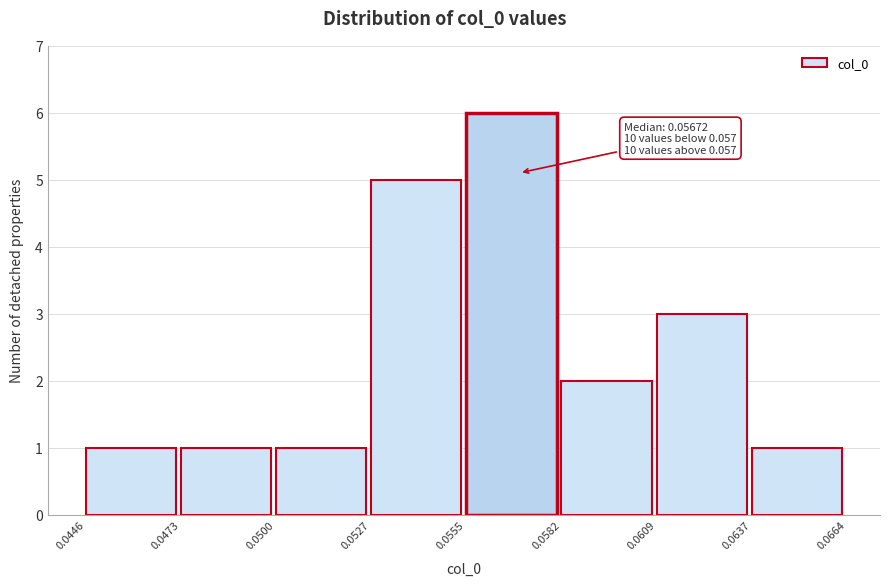

Over which range of the x-axis is the bar tallest?

0.0555 to 0.0582